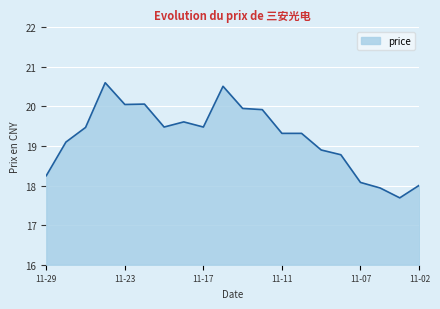

What is the difference between the maximum and minimum values?

2.9